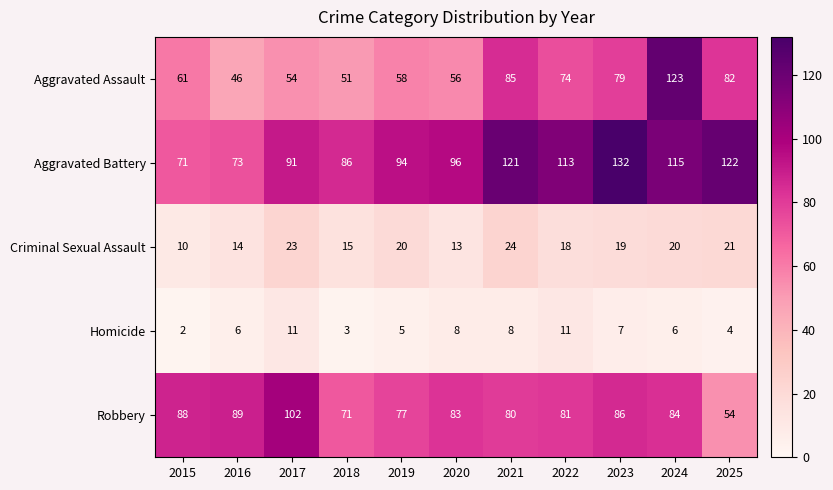

Which category has the highest value across all series?

2023